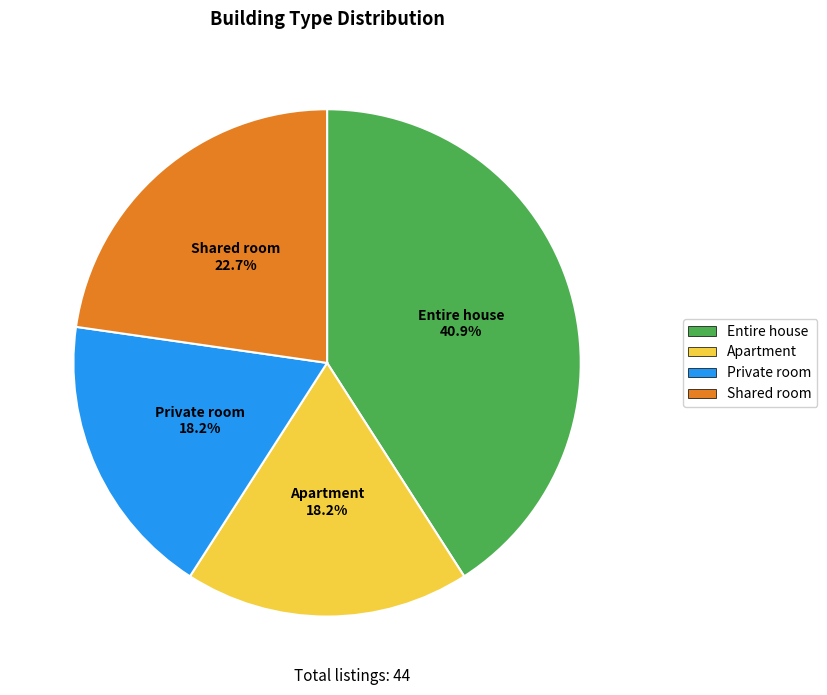

Between Private room and Shared room, which is larger?

Shared room